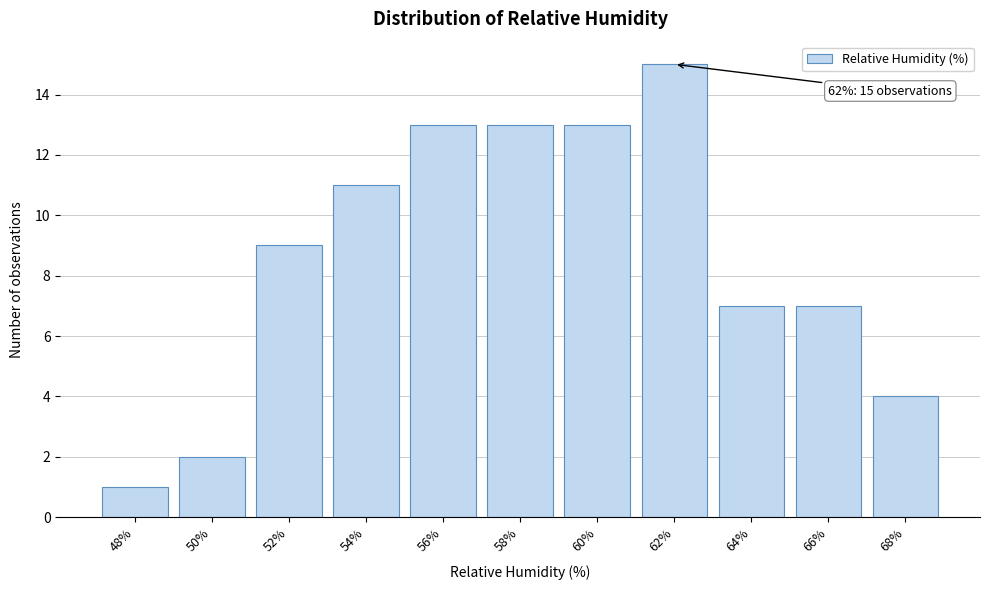

Reading right to left, list all the values displayed in this chart.

68%=4	66%=7	64%=7	62%=15	60%=13	58%=13	56%=13	54%=11	52%=9	50%=2	48%=1